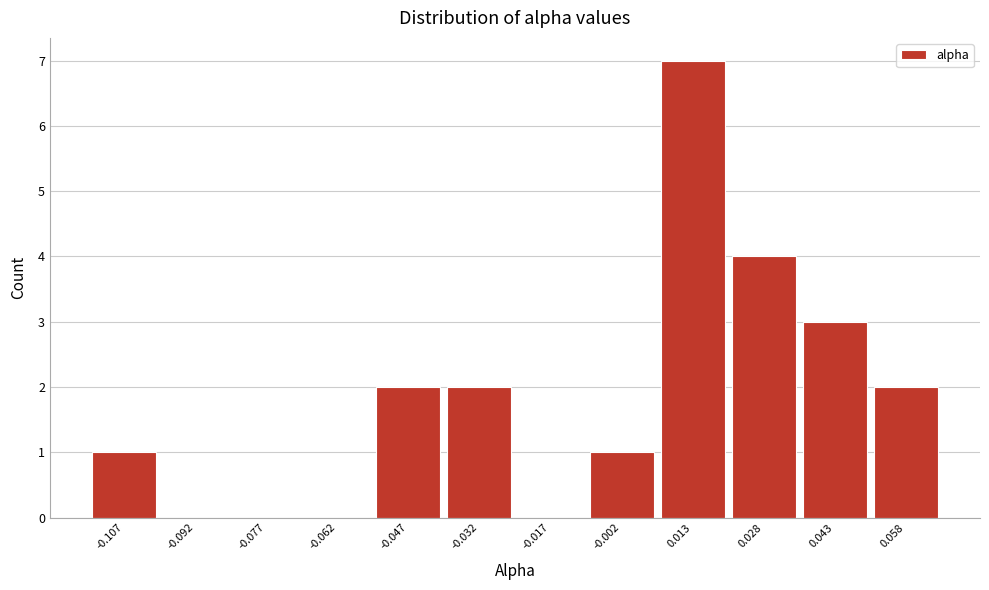

Reading left to right, what are all the values shown in this chart?

-0.107=1	-0.092=0	-0.077=0	-0.062=0	-0.047=2	-0.032=2	-0.017=0	-0.002=1	0.013=7	0.028=4	0.043=3	0.058=2